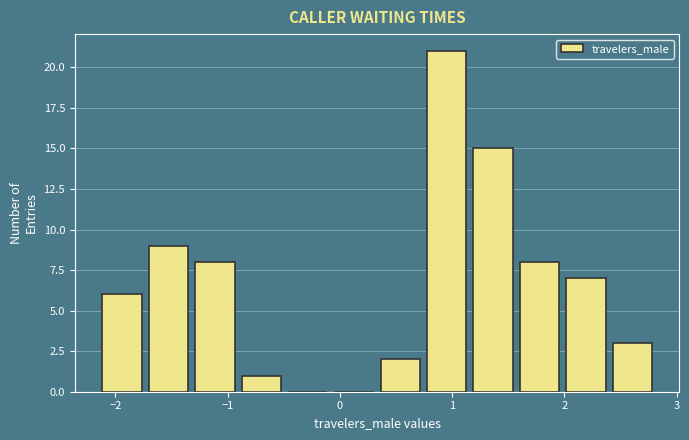

What is the height of the bar covering 0.7 to 1.2 on the x-axis? Neither the bar edges nor the heights are printed on the chart, so give them approximately, as read against the axes.

21